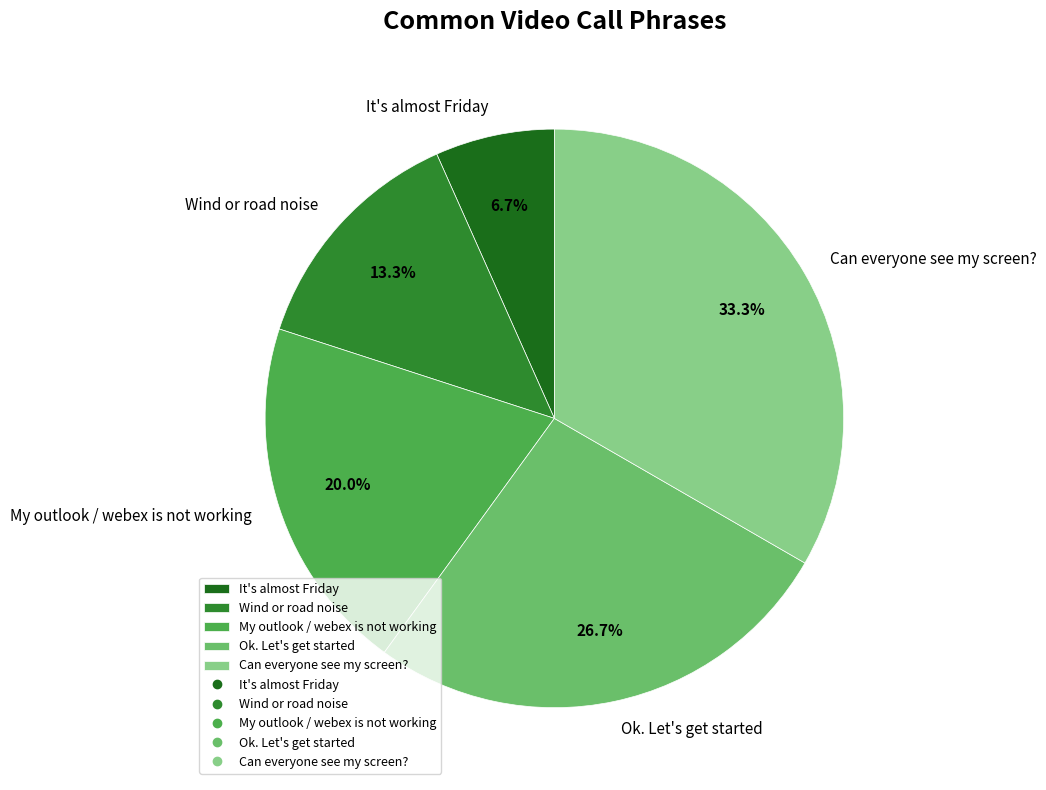

Which category has the smallest portion of the pie?

It's almost Friday